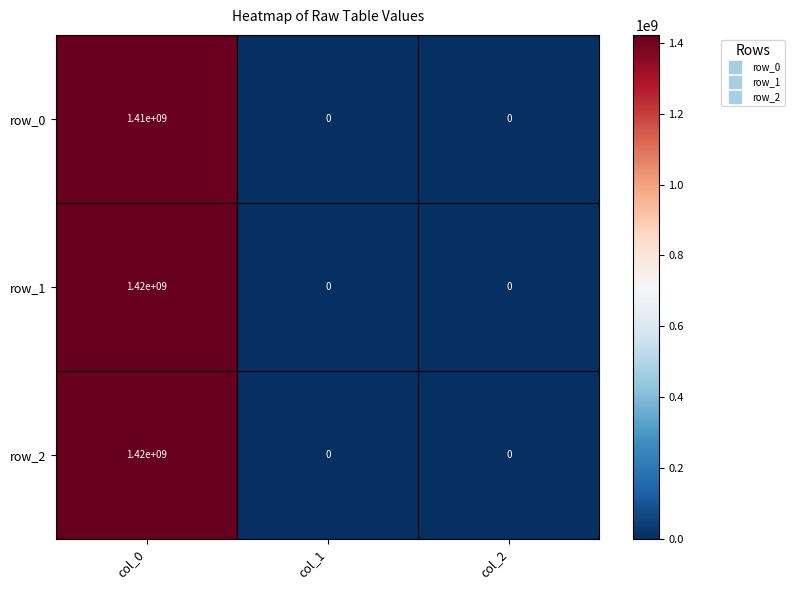

The value of row_1 at col_2 is 508508134. True or false?

False